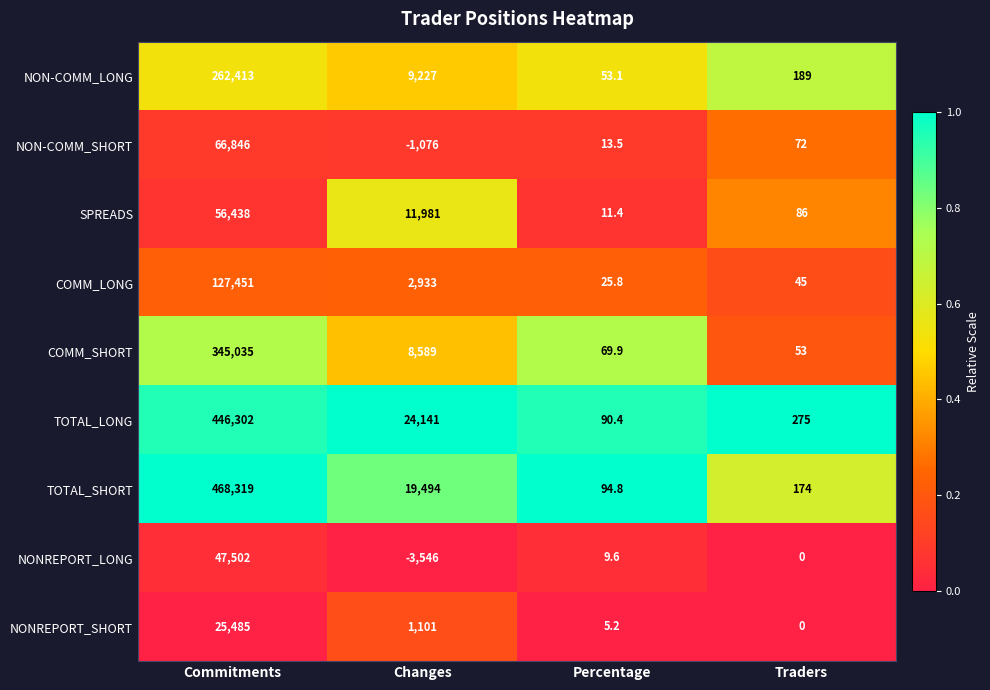

Which series changed the most between Commitments and Percentage?

TOTAL_SHORT